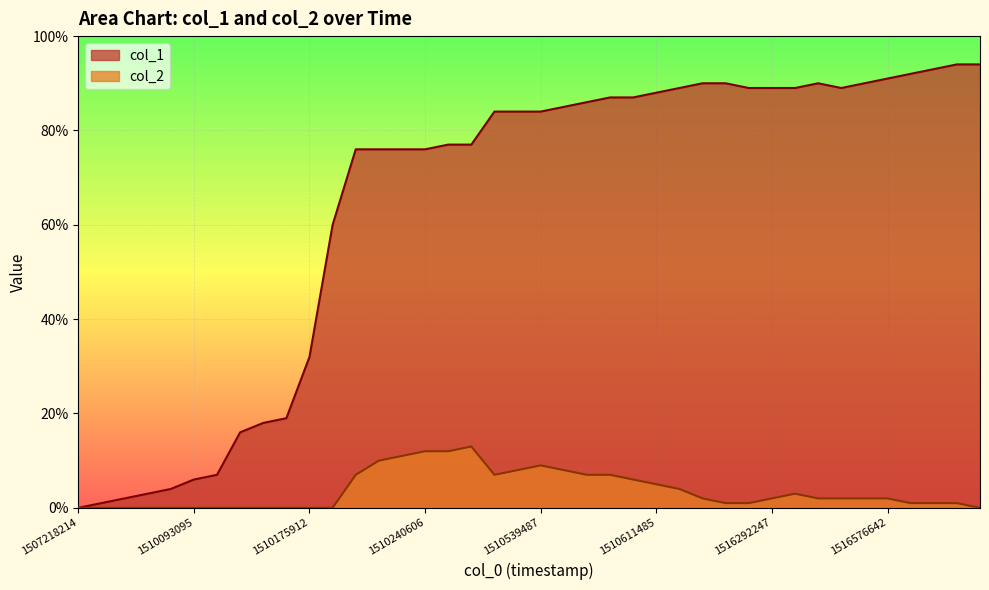

Which series has the largest total across all categories?

col_1